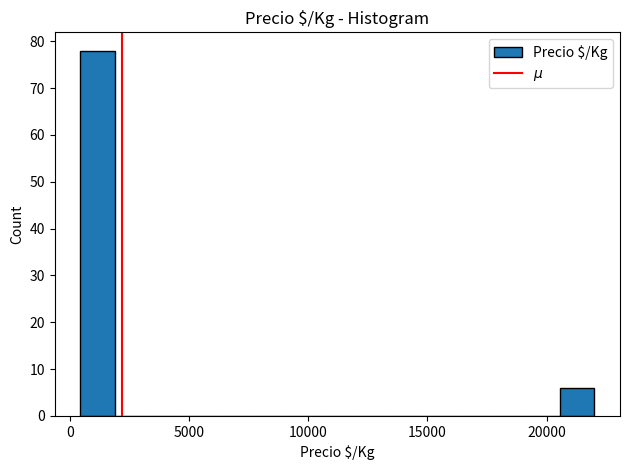

Around what value on the x-axis is the tallest bar? Give the approximate position of its centre, as read against the axis.

1000